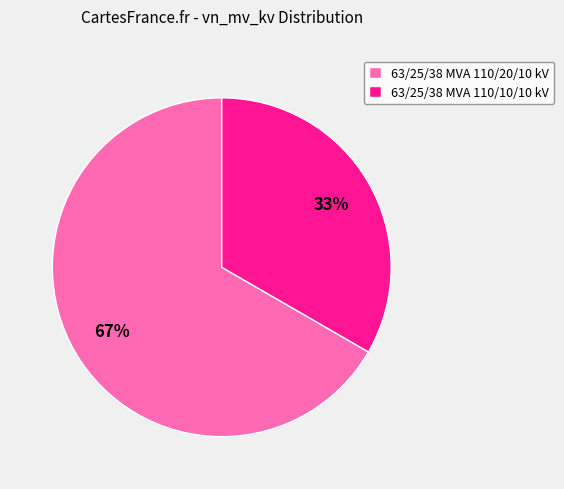

To the nearest percent, what is the combined percentage of 63/25/38 MVA 110/20/10 kV and 63/25/38 MVA 110/10/10 kV?

100%